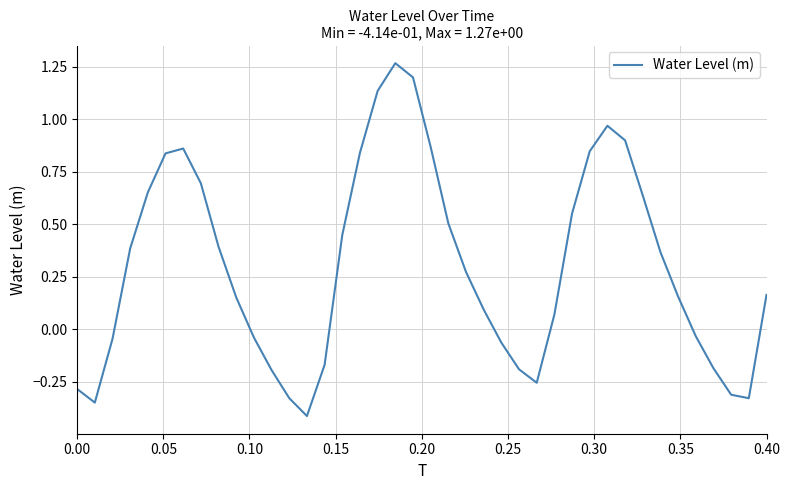

What is the minimum value shown in the chart?

-0.4